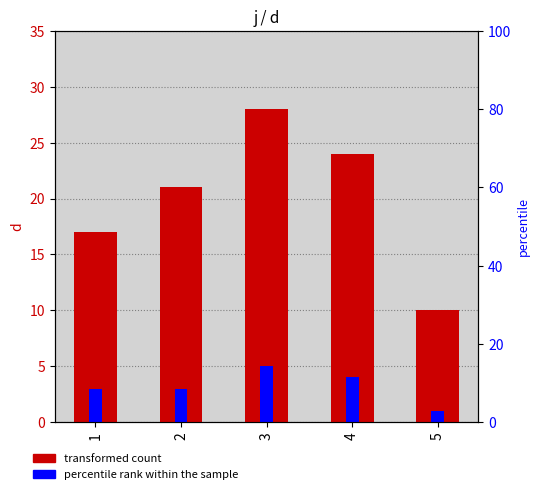

How many values in the percentile rank within the sample series exceed 3?

2